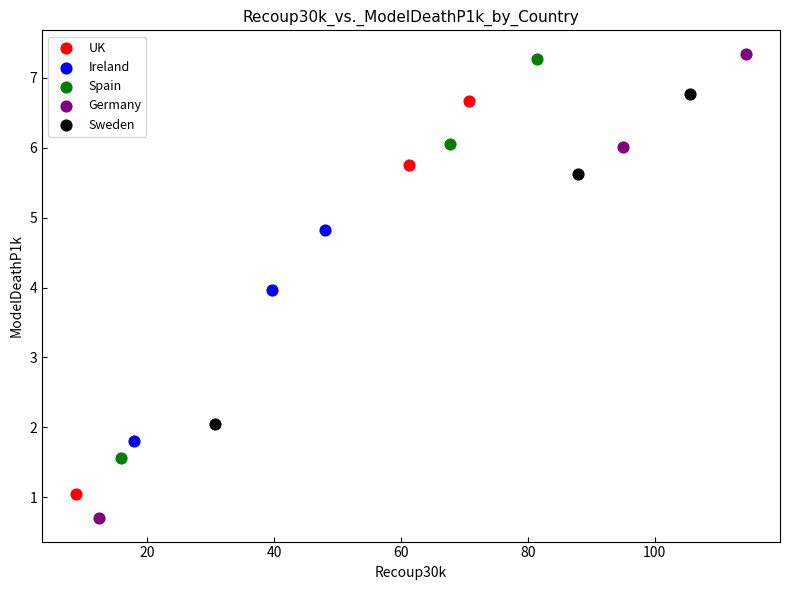

Which series has the widest spread of Y values?

Germany